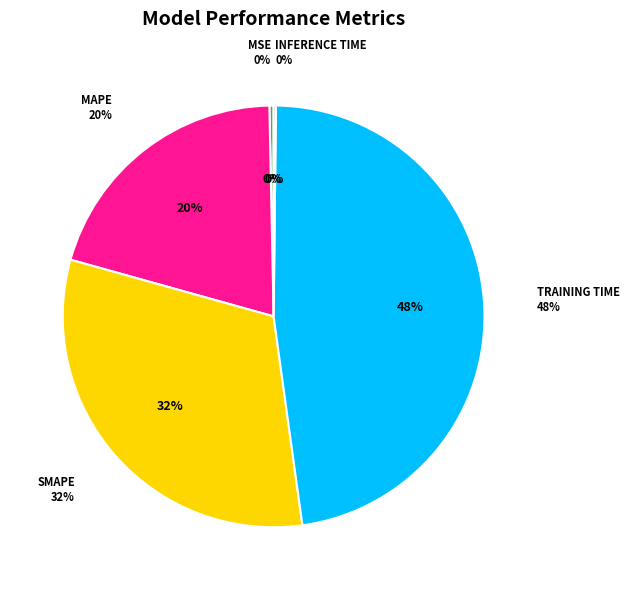

Does SMAPE account for over 50% of the chart?

No